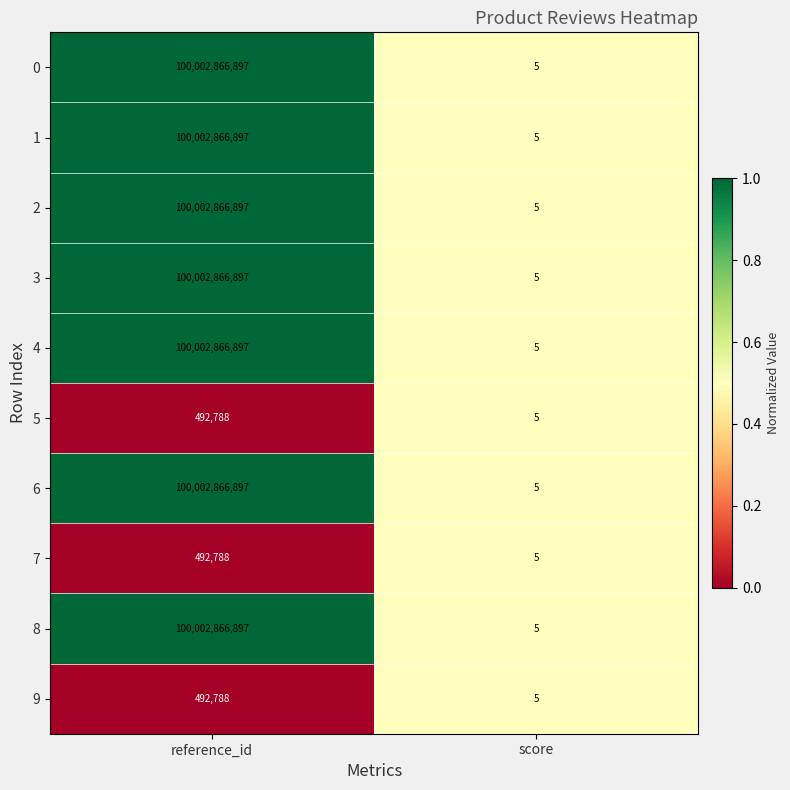

What is the difference between the highest and lowest values at reference_id?

100002374109